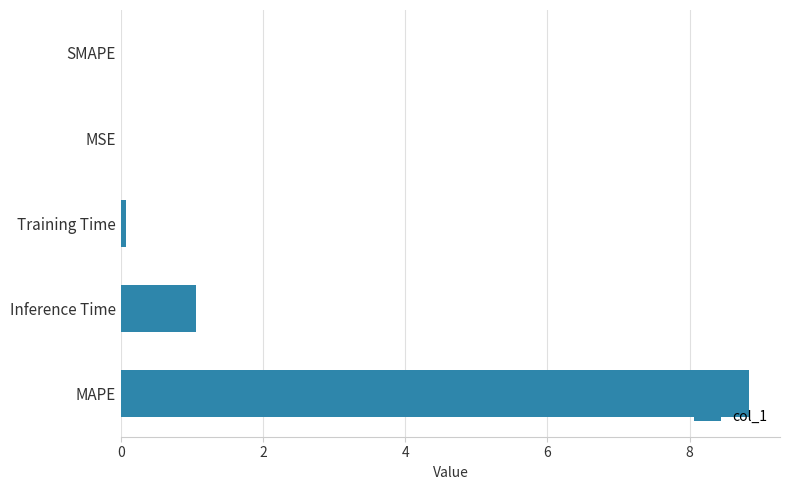

Where is the data nearest to the value 4?

Inference Time